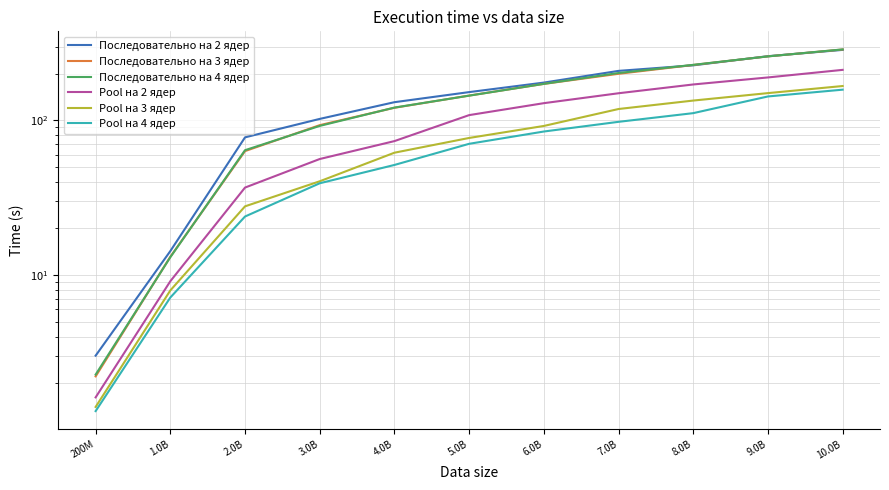

The Pool на 4 ядер series shows 142.8 at 9.0B. True or false?

True